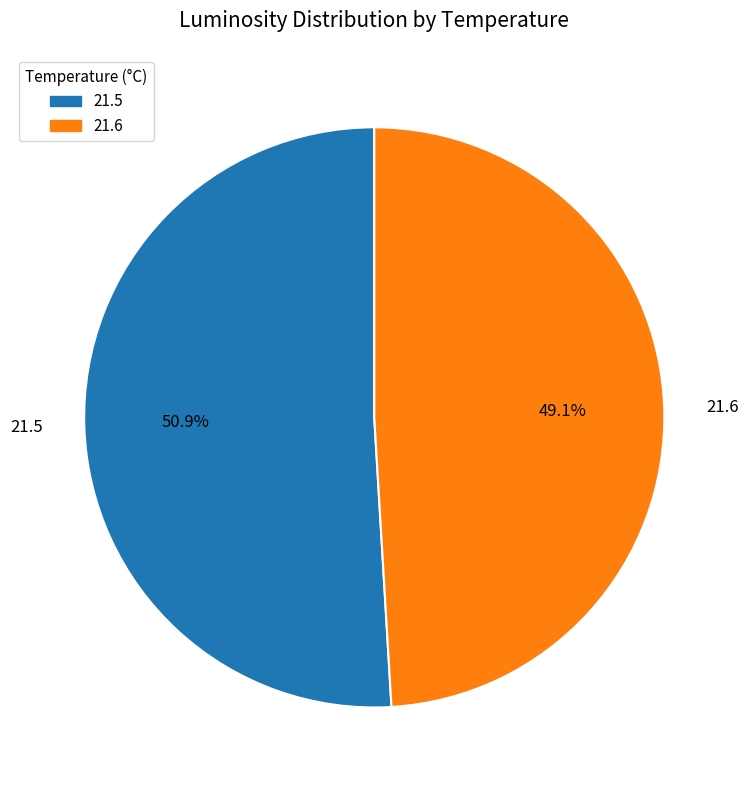

Is there any slice that represents more than half of the pie?

Yes